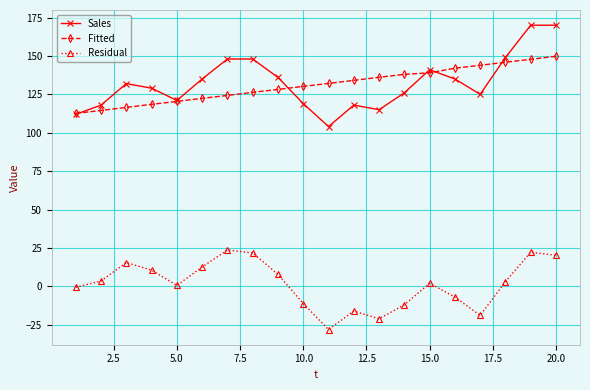

List the series in order of their peak value, highest first.

Sales, Fitted, Residual